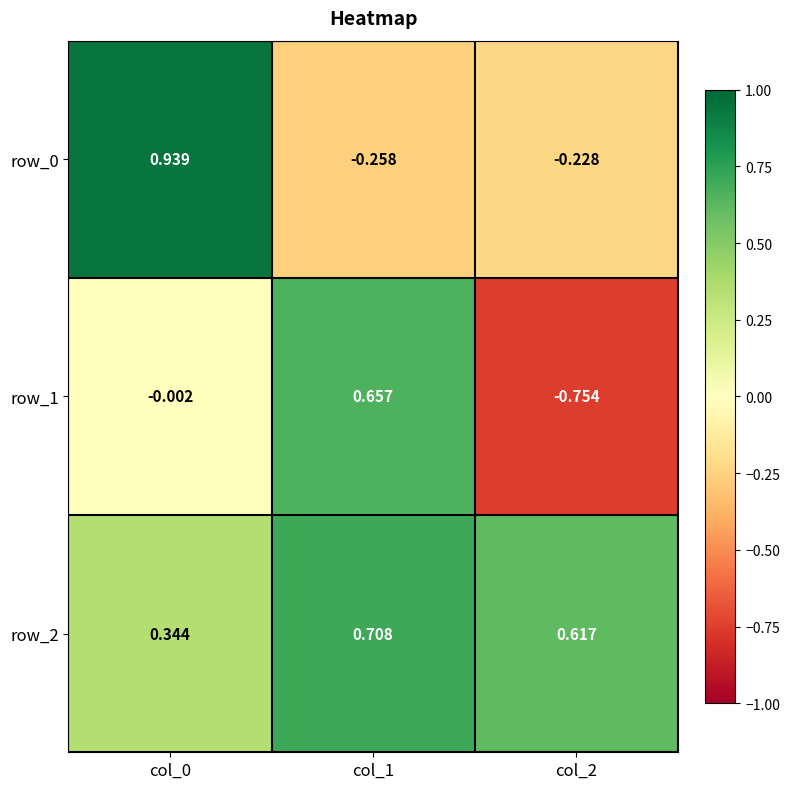

Is the value of row_0 at col_2 greater than the value of row_1 at col_0?

No